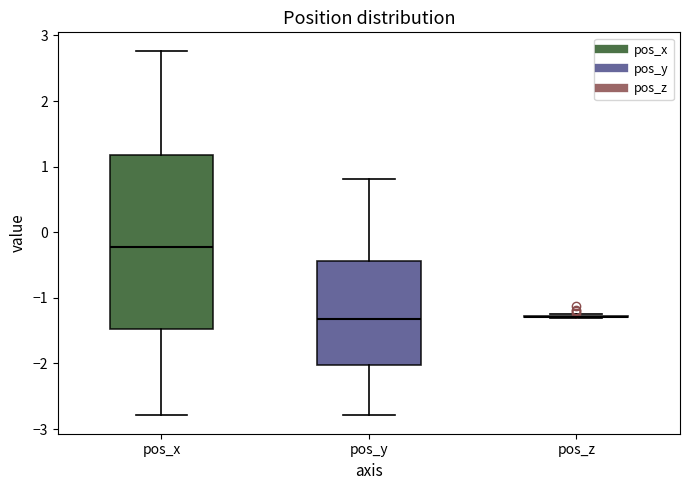

Reading left to right, transcribe this box plot: for each box, give where its median line is, the range the box spans, and where its two whiskers end, as read against the y-axis. The values are not printed on the chart, so give them approximately, as read against the axis.

pos_x: median -0.2, box -1.5 to 1.2, whiskers -2.8 to 2.8
pos_y: median -1.3, box -2.0 to -0.4, whiskers -2.8 to 0.8
pos_z: box collapsed to a line at -1.3, whiskers -1.3 to -1.2